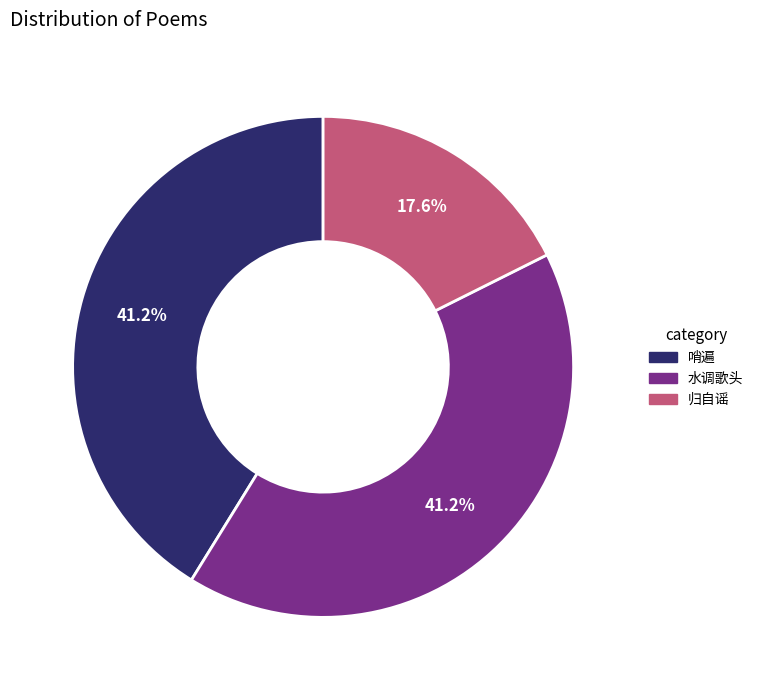

Does any single category account for the majority?

No